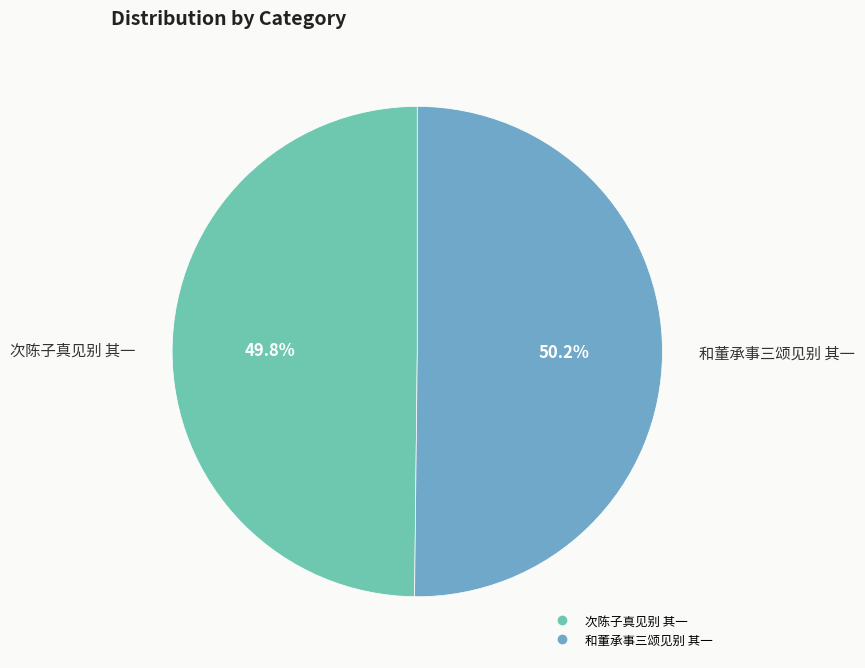

What is the ratio of the value at 和董承事三颂见别 其一 to the value at 次陈子真见别 其一?

1.0